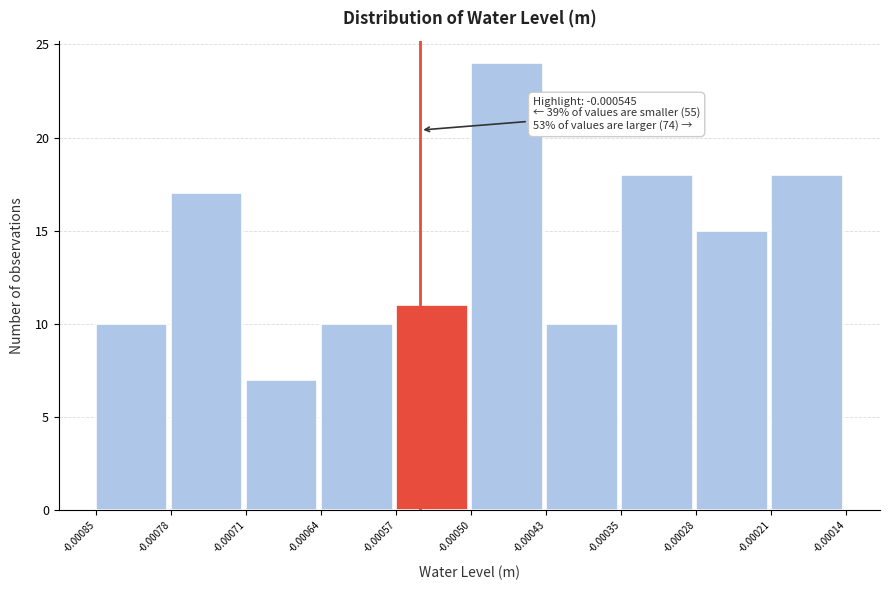

Which range on the x-axis has the tallest bar?

-0.00050 to -0.00043